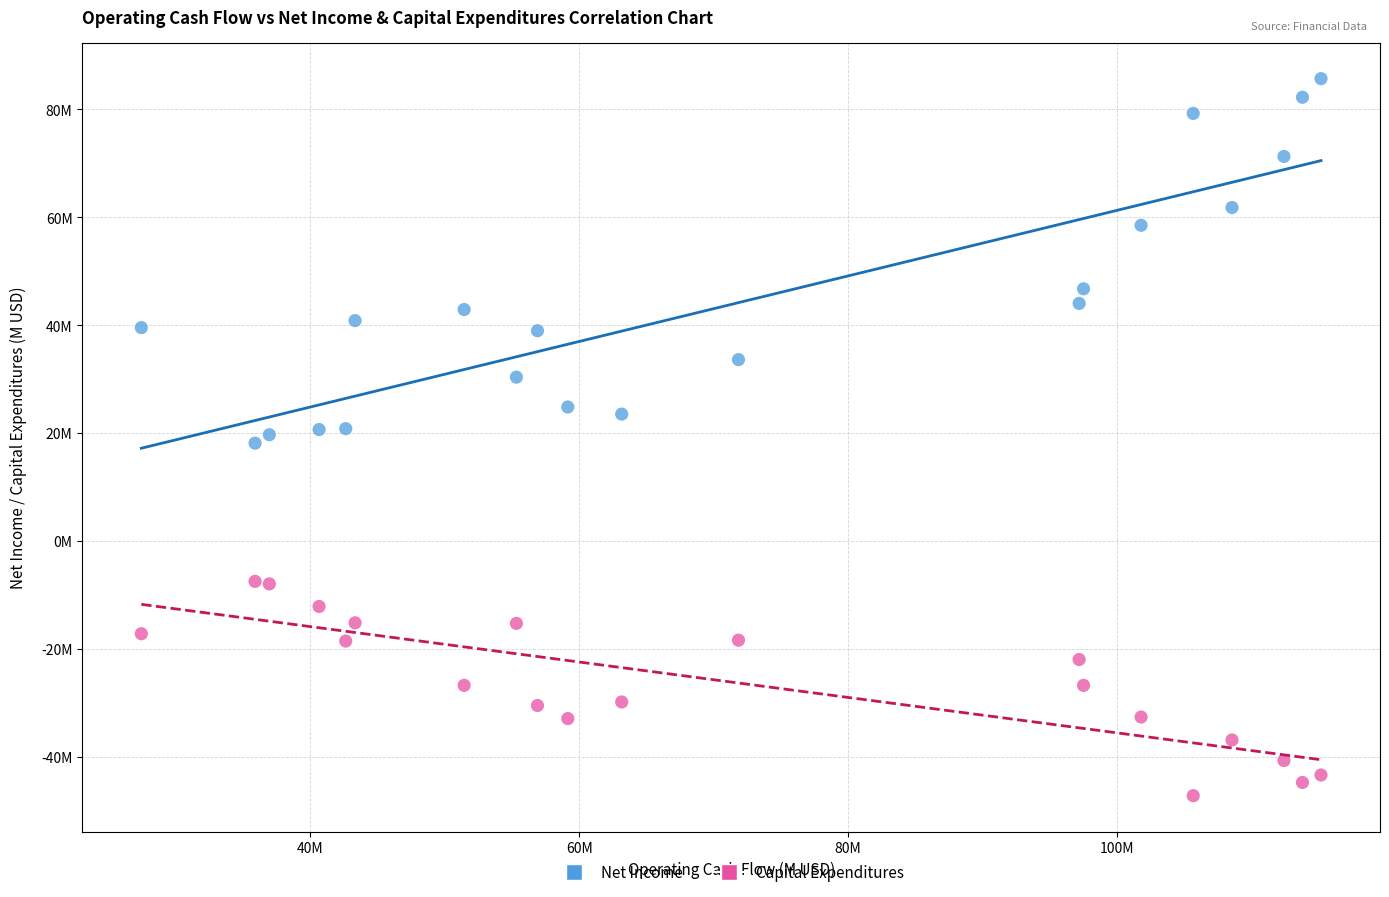

What are all the series names shown in the legend?

Net Income, Capital Expenditures